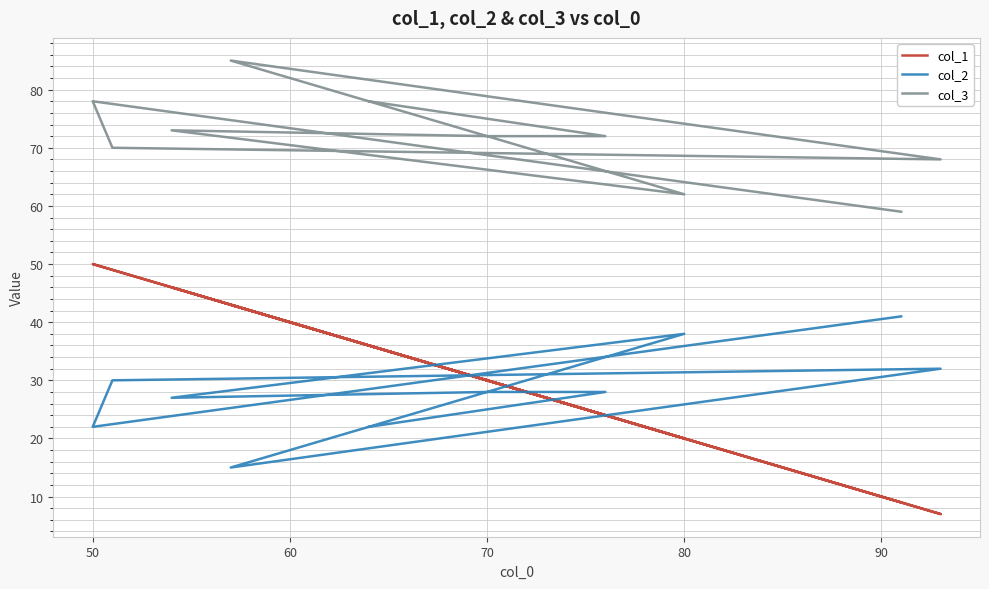

True or false: col_1 and col_2 cross at least once.

True